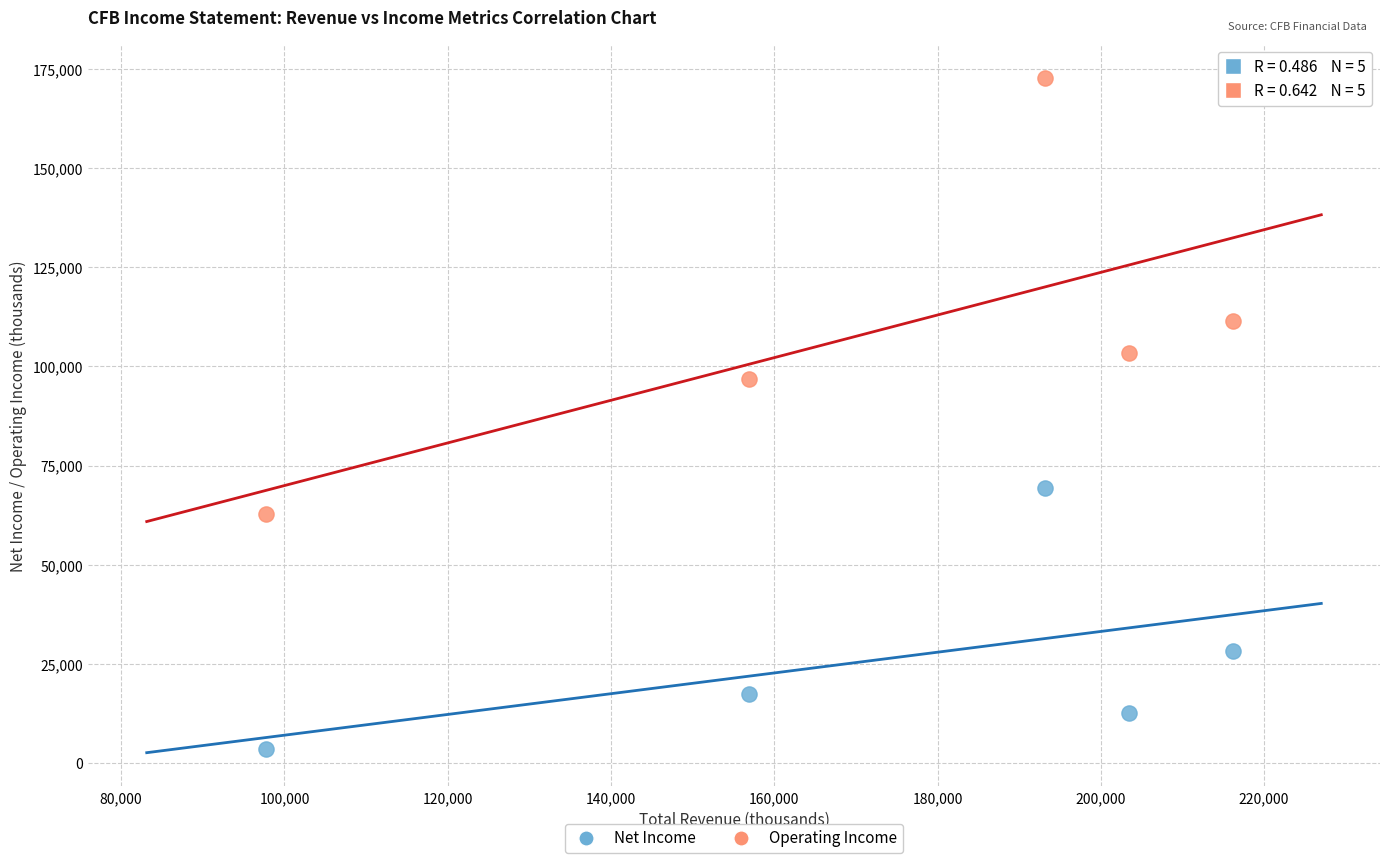

In the Operating Income series, what Y value is closest to 117750?

111500